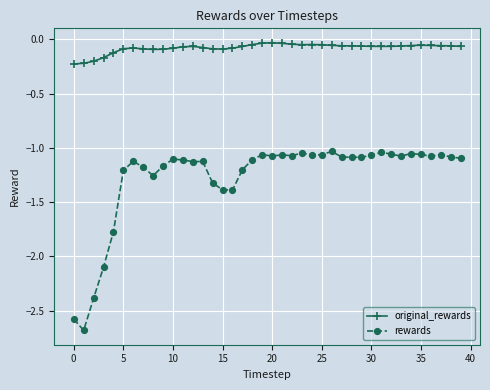

Which series has the largest total across all categories?

original_rewards